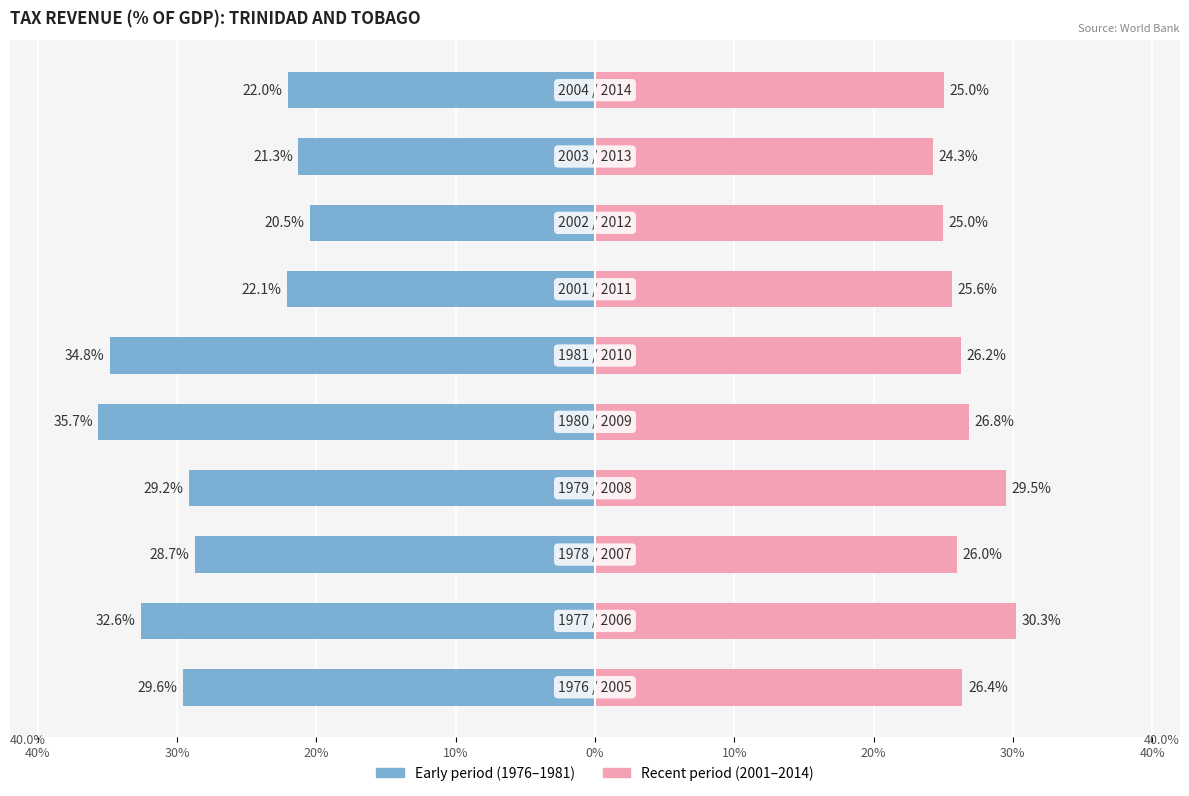

What is the difference between the highest and lowest values at 30%?

62.9